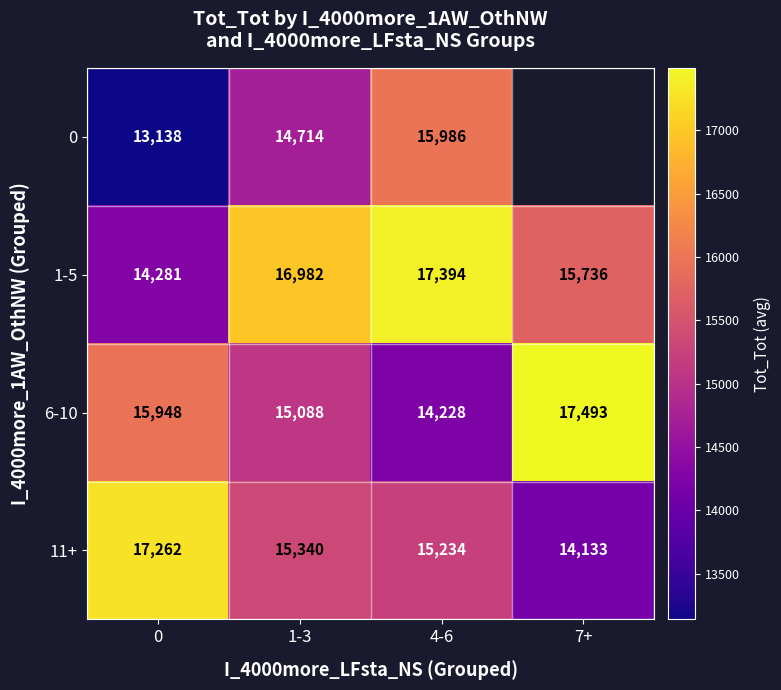

How many values in the 6-10 series are below 15948?

2